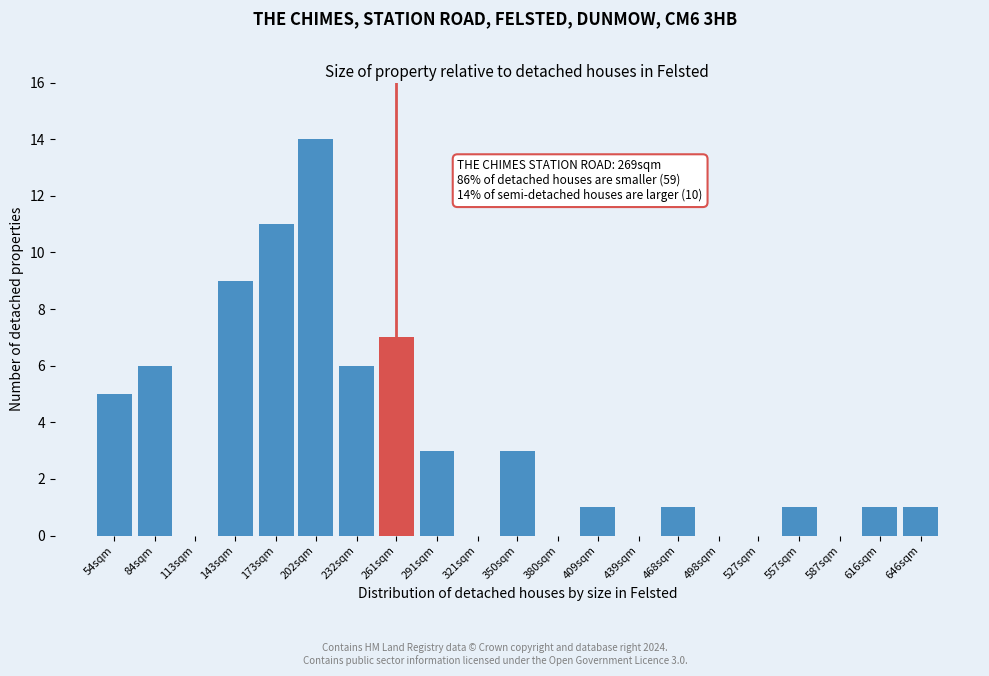

Reading right to left, extract all data points from this chart.

646sqm=1	616sqm=1	587sqm=0	557sqm=1	527sqm=0	498sqm=0	468sqm=1	439sqm=0	409sqm=1	380sqm=0	350sqm=3	321sqm=0	291sqm=3	261sqm=7	232sqm=6	202sqm=14	173sqm=11	143sqm=9	113sqm=0	84sqm=6	54sqm=5